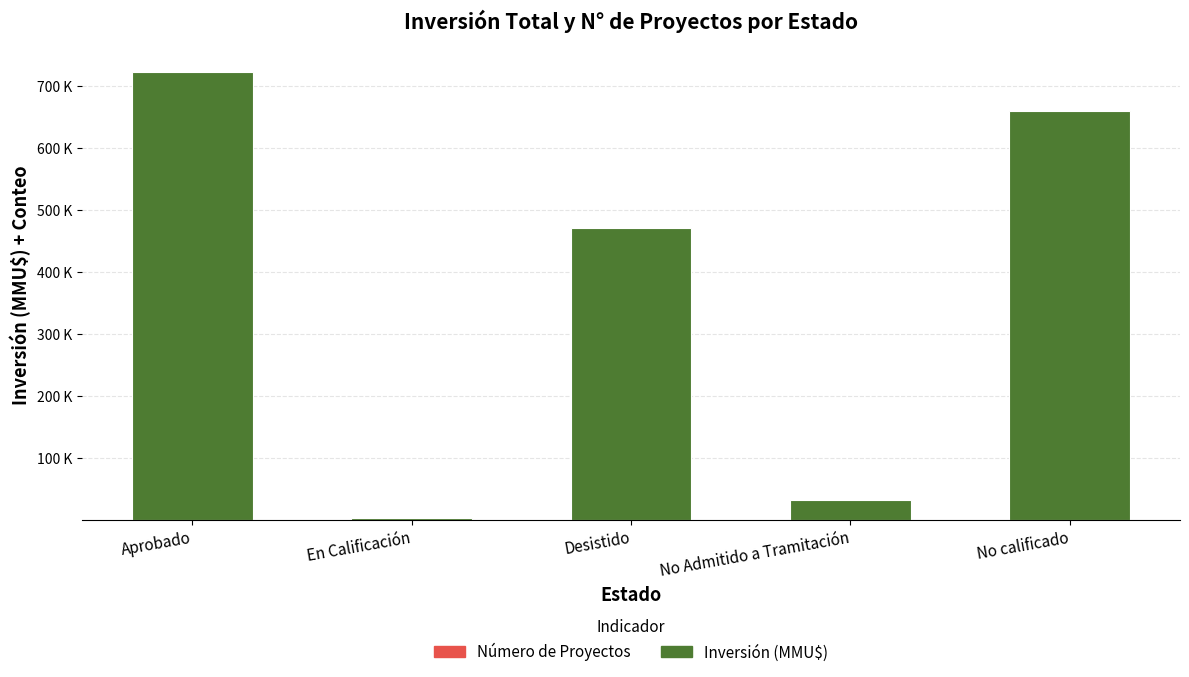

What position from the left is Aprobado?

1